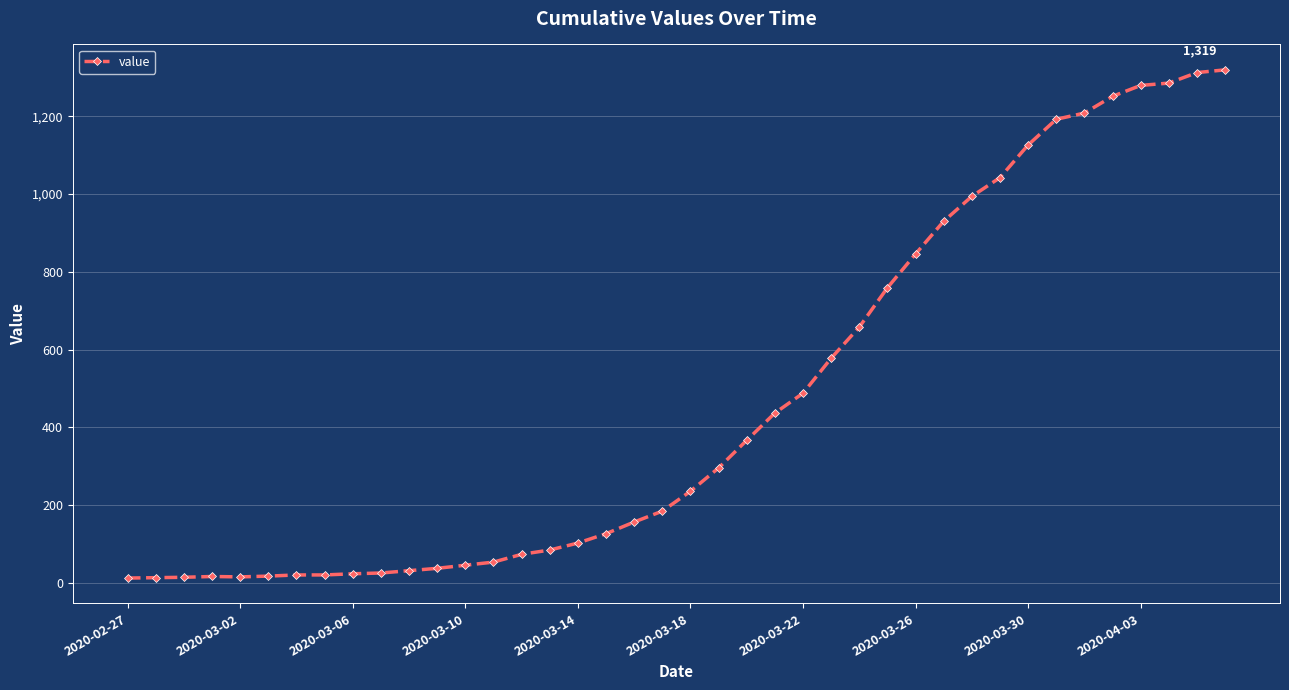

What is the value of the 19th point from the left?

157